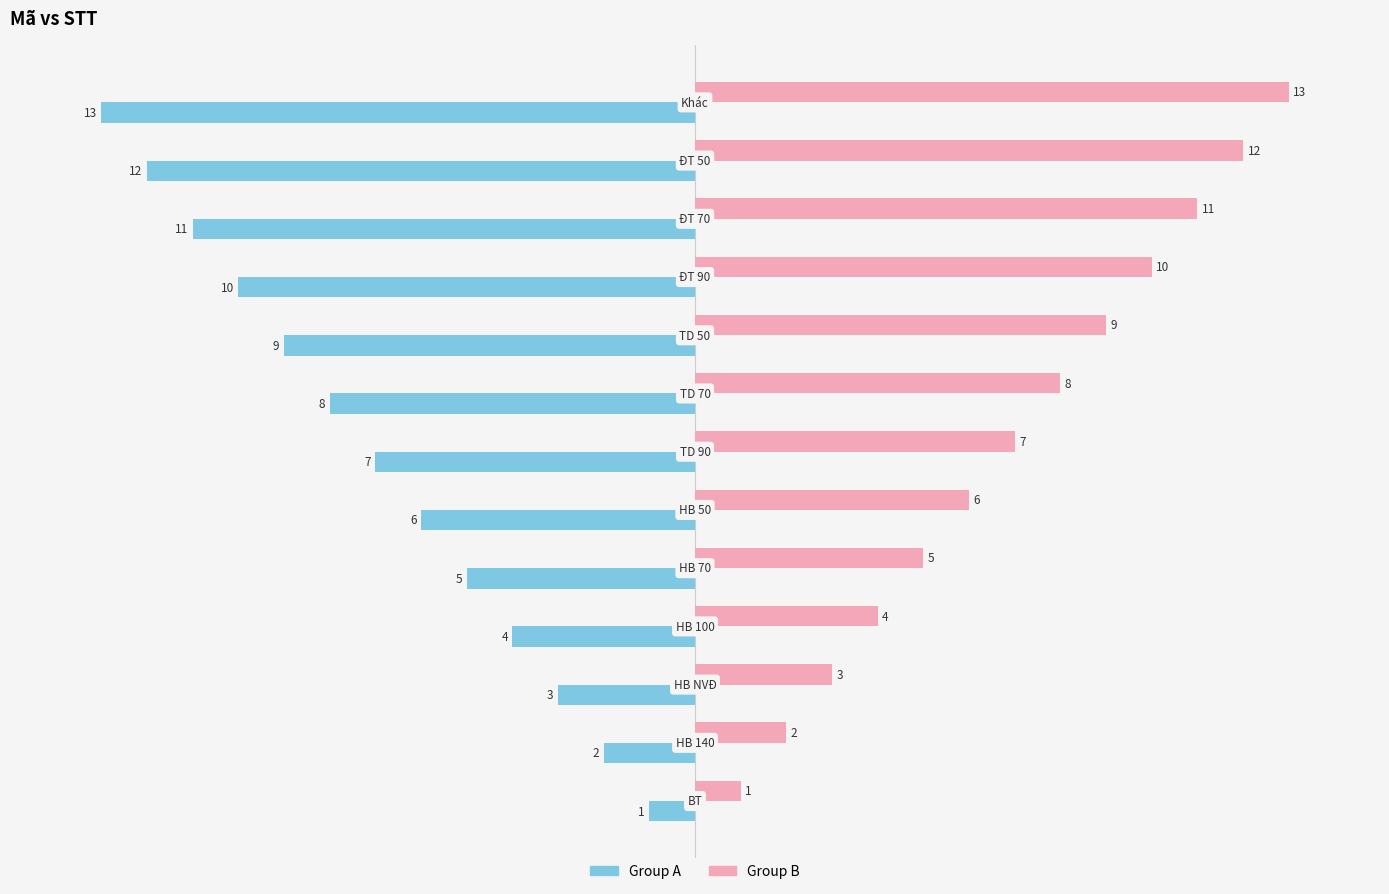

What is the difference between the highest and lowest values at Khác?

26